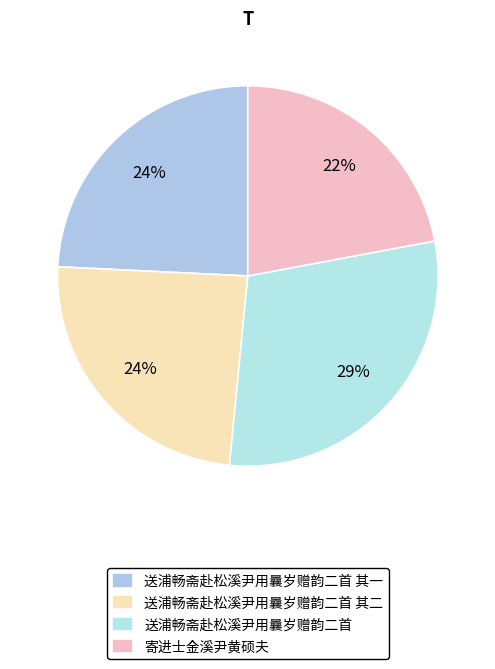

How many slices are in this pie chart?

4